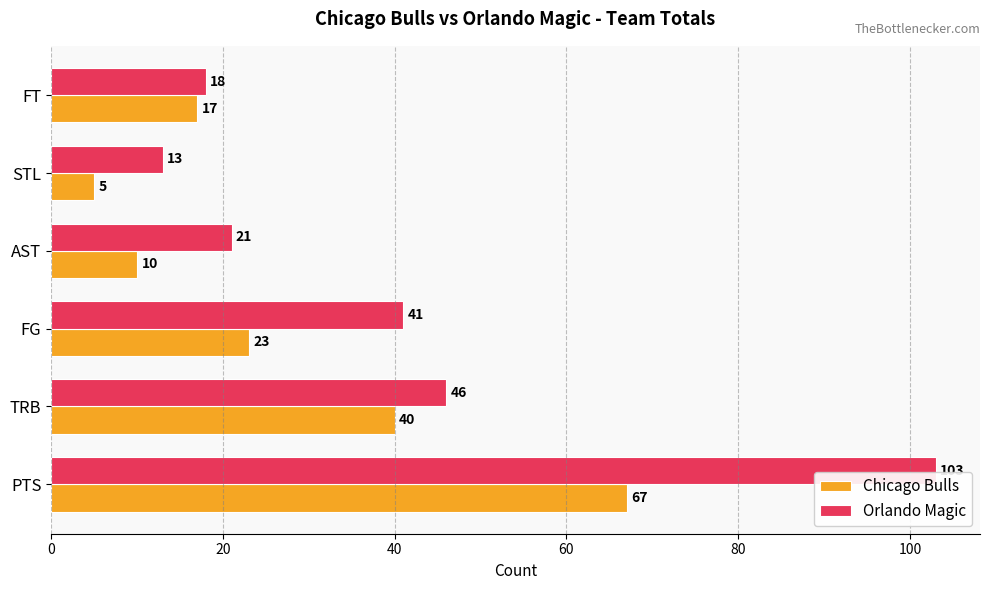

Rank the series by their maximum value, from lowest to highest.

Chicago Bulls, Orlando Magic